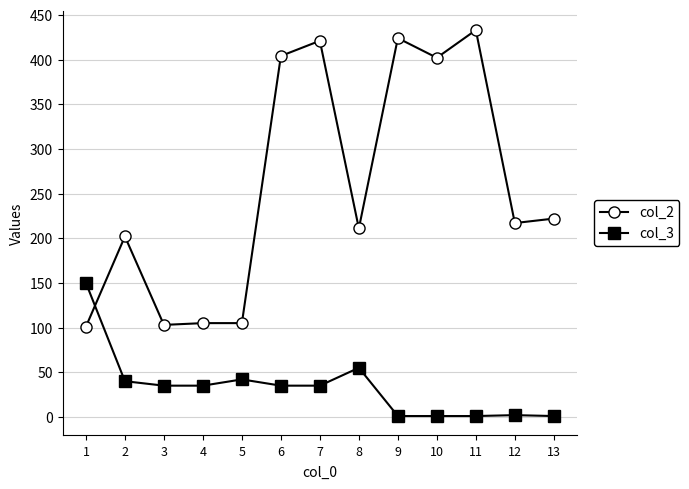

What are all the series names shown in the legend?

col_2, col_3